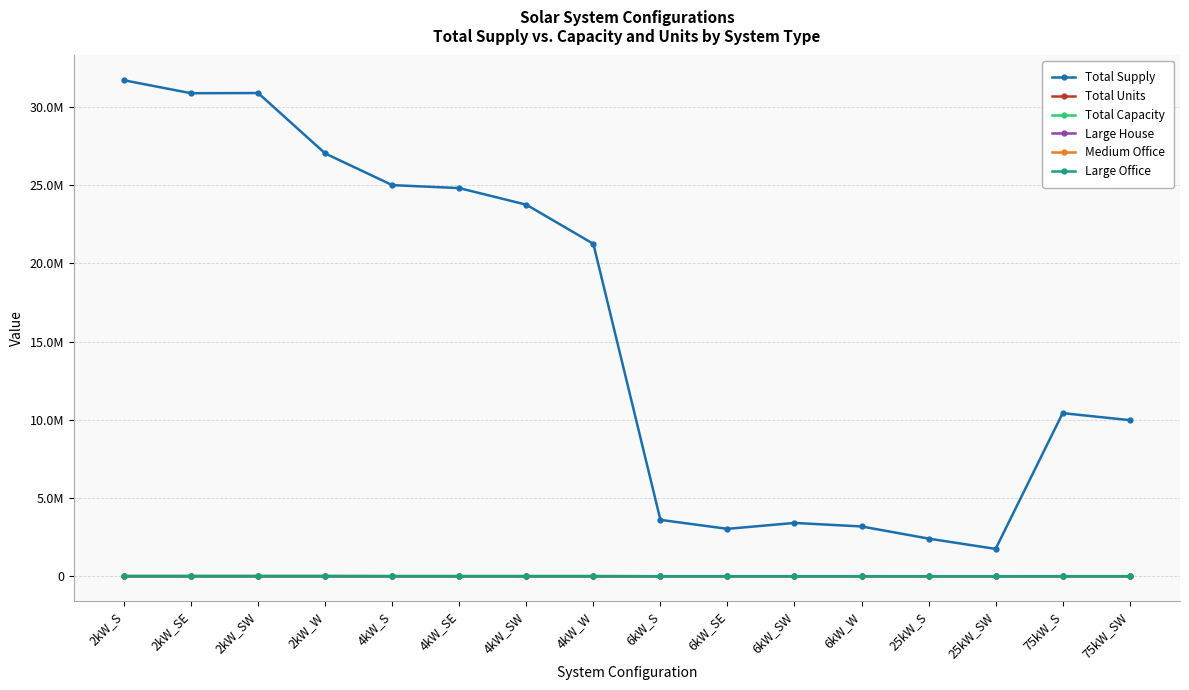

Does the chart have visible grid lines?

Yes